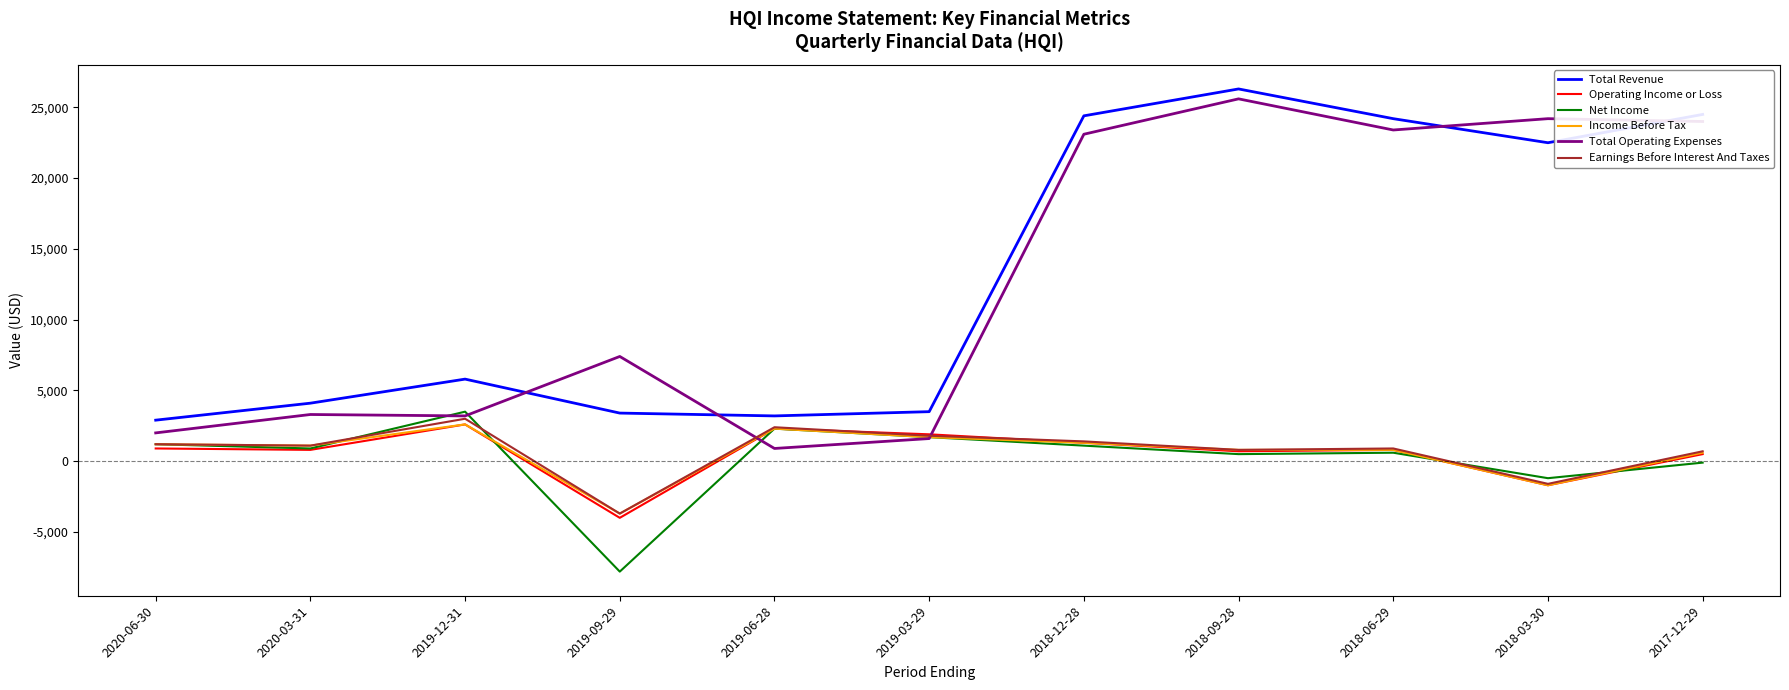

What is the total value across all series at 2017-12-29?

50200